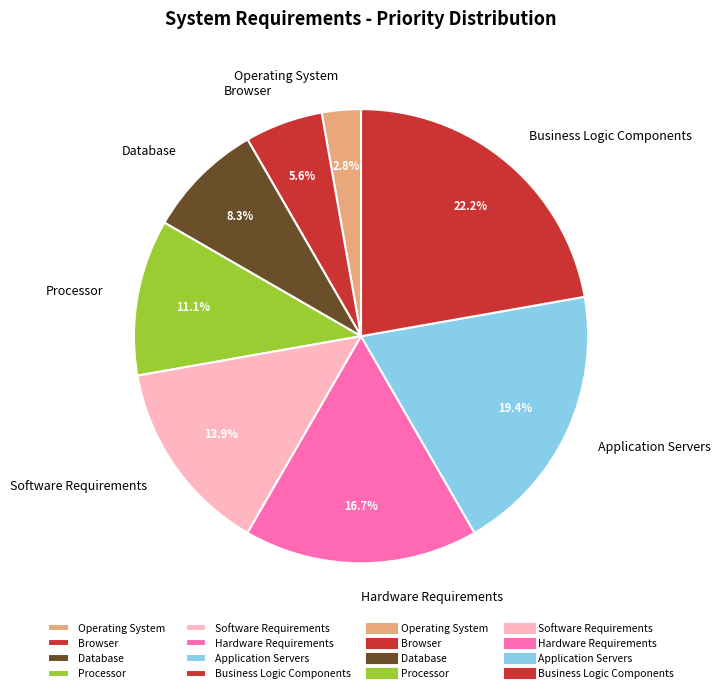

Which category has the smallest portion of the pie?

Operating System